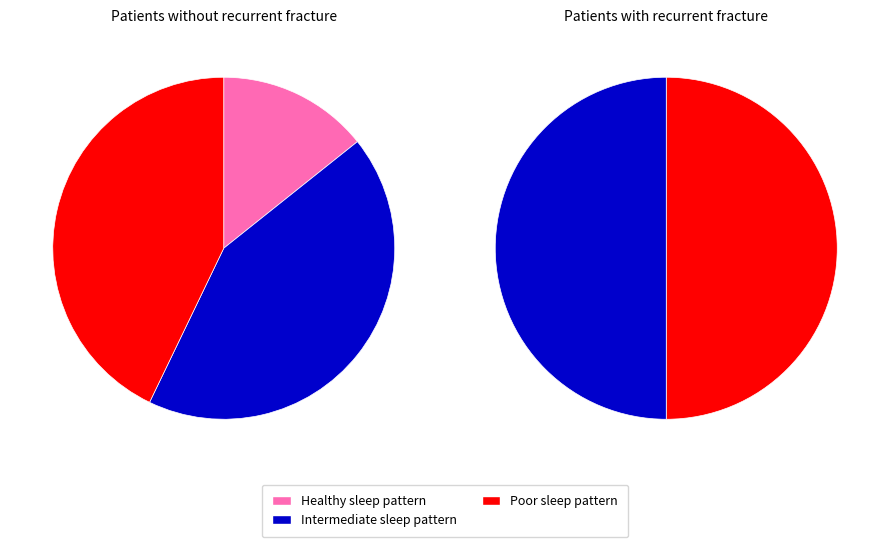

Is there a majority slice in this chart?

No